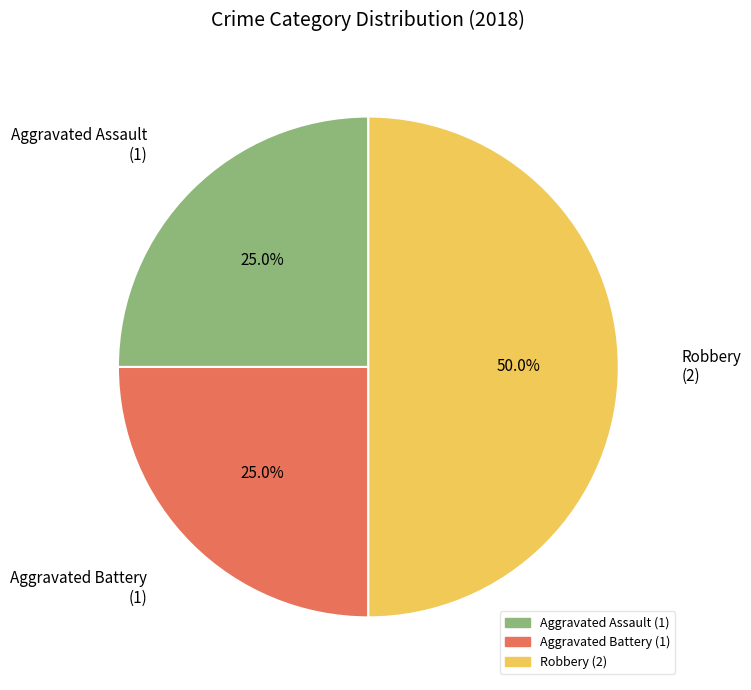

Is it true that Aggravated Assault is 25% of the pie?

True